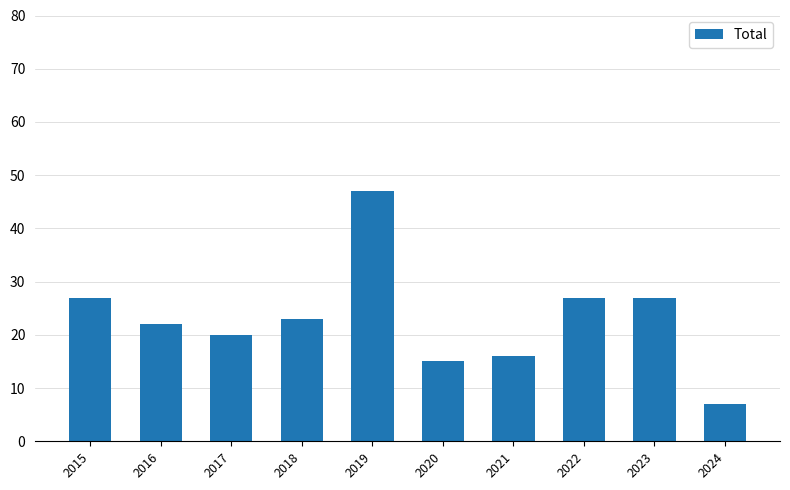

Reading left to right, what are all the values shown in this chart?

27	22	20	23	47	15	16	27	27	7